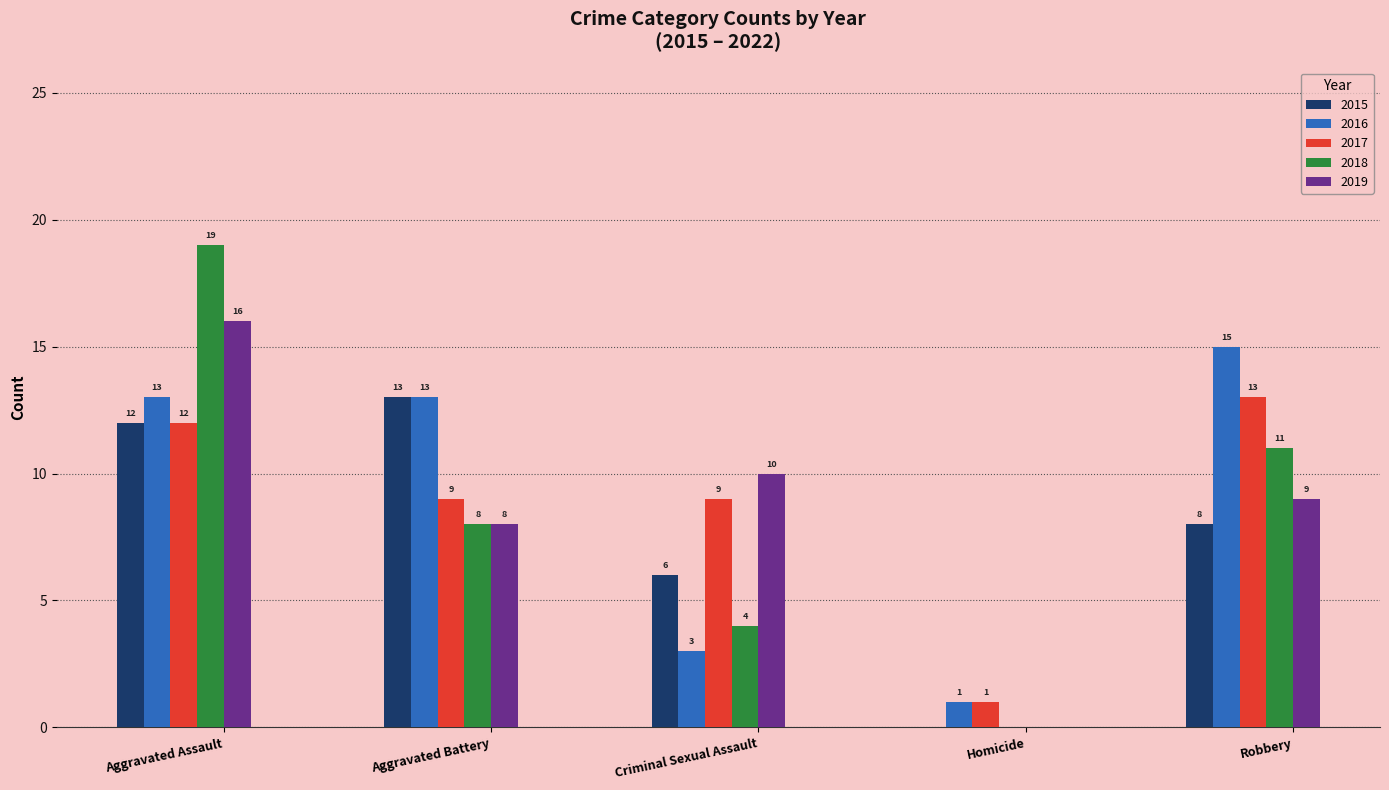

Is the value of 2016 at Robbery greater than the value of 2019 at Robbery?

Yes